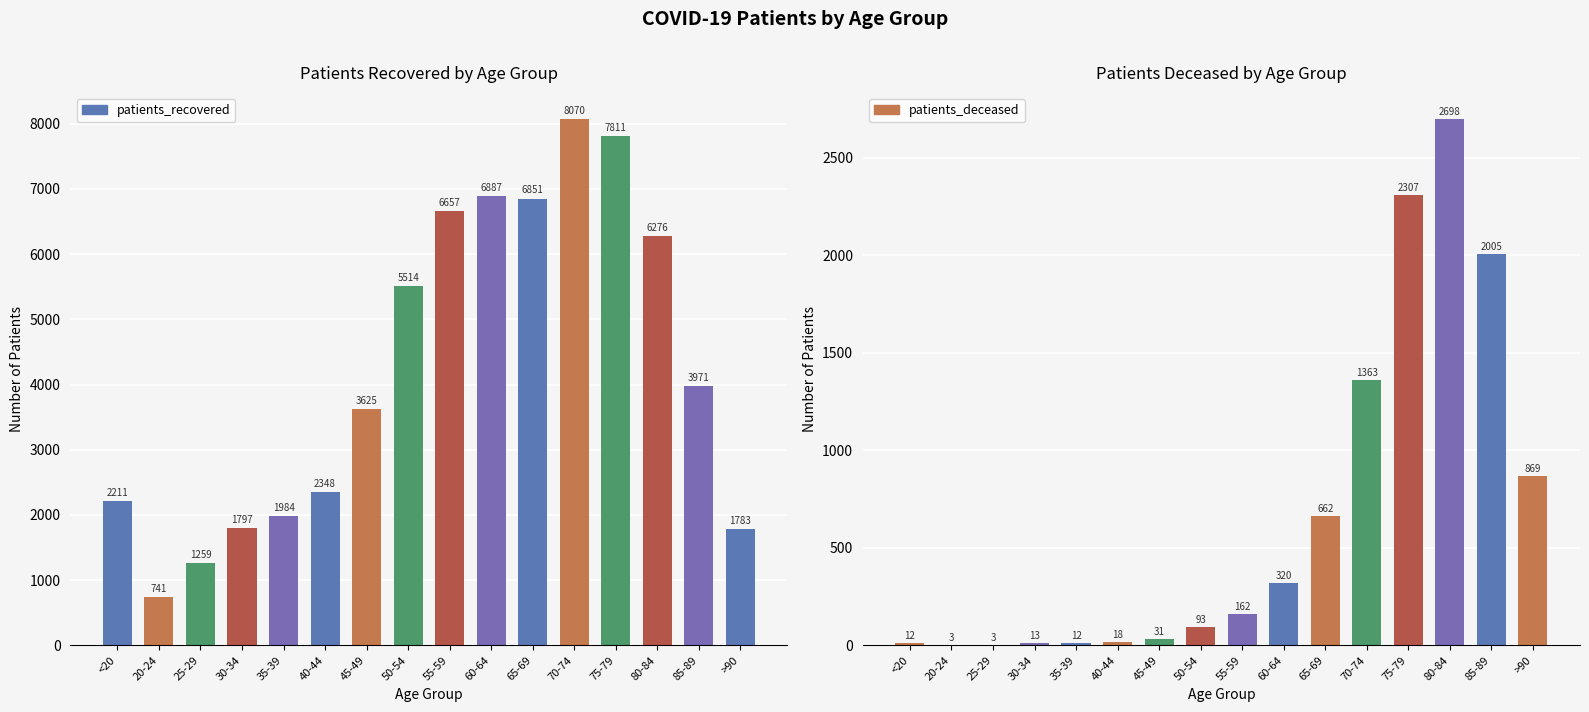

Reading right to left, transcribe all the data shown in this chart.

patients_recovered: >90=1783	85-89=3971	80-84=6276	75-79=7811	70-74=8070	65-69=6851	60-64=6887	55-59=6657	50-54=5514	45-49=3625	40-44=2348	35-39=1984	30-34=1797	25-29=1259	20-24=741	<20=2211
patients_deceased: >90=869	85-89=2005	80-84=2698	75-79=2307	70-74=1363	65-69=662	60-64=320	55-59=162	50-54=93	45-49=31	40-44=18	35-39=12	30-34=13	25-29=3	20-24=3	<20=12